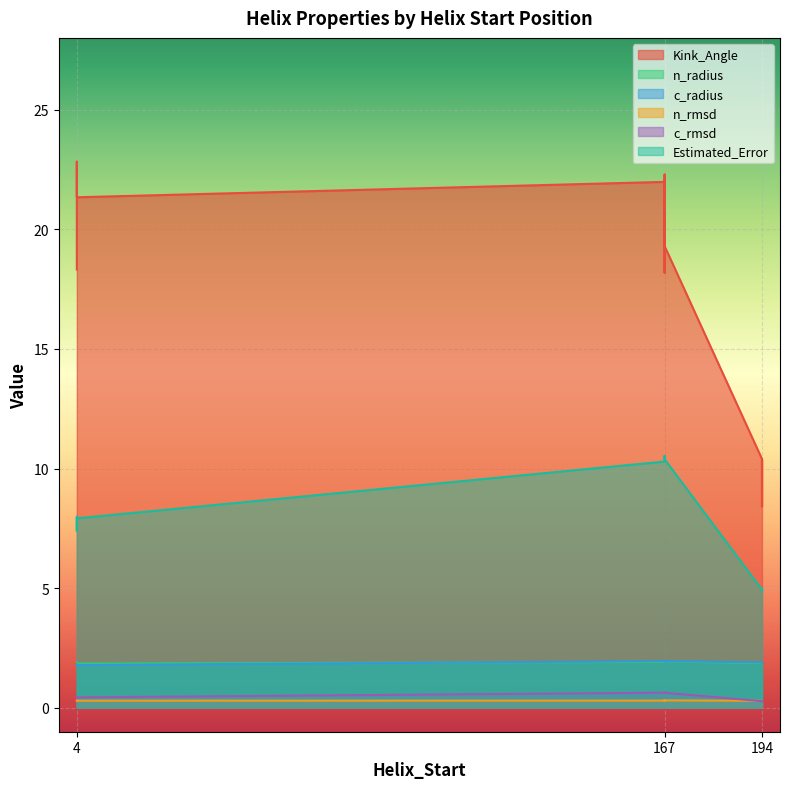

At which category is the sum across all series the highest?

167